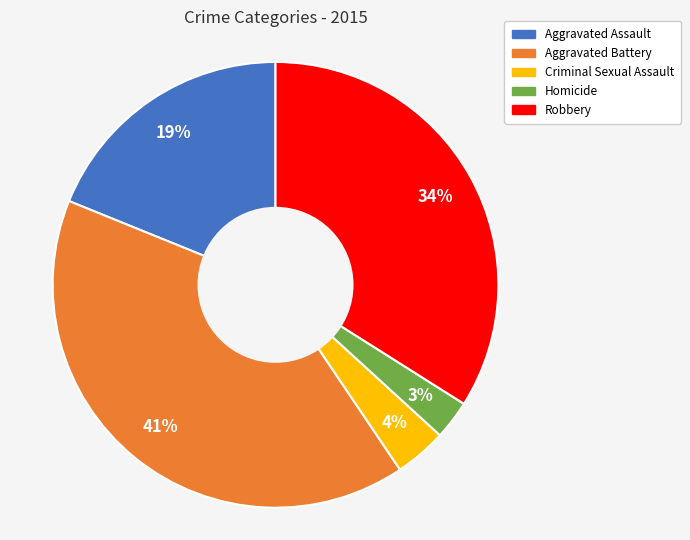

What percentage is the Aggravated Battery slice, to the nearest percent?

41%